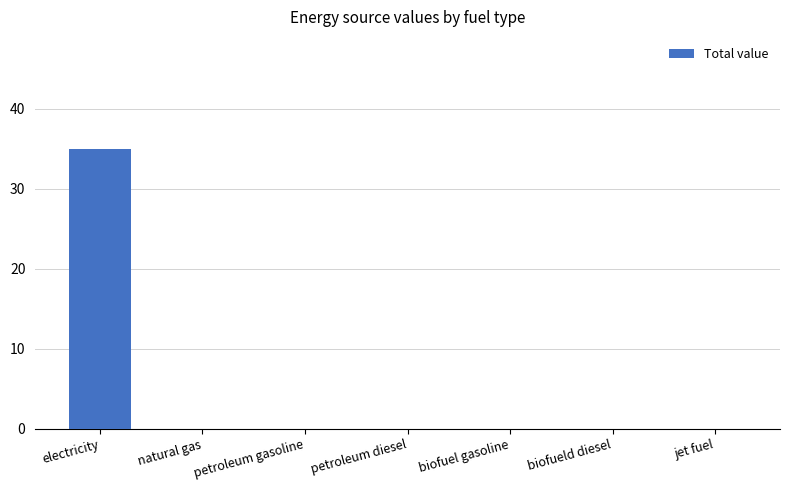

The chart shows a value of 24 at petroleum gasoline. True or false?

False